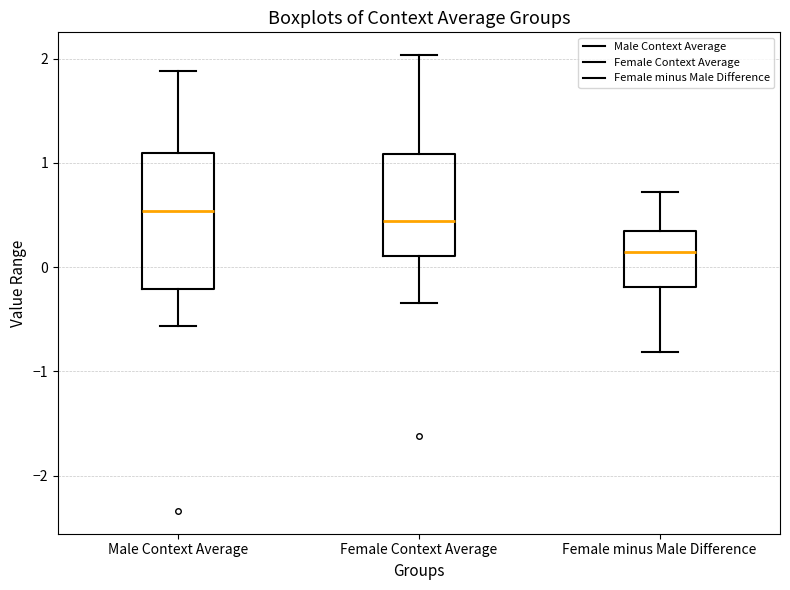

Where does the median line of the box for Male Context Average sit on the y-axis? The values are not printed on the chart, so give them approximately, as read against the axis.

0.5